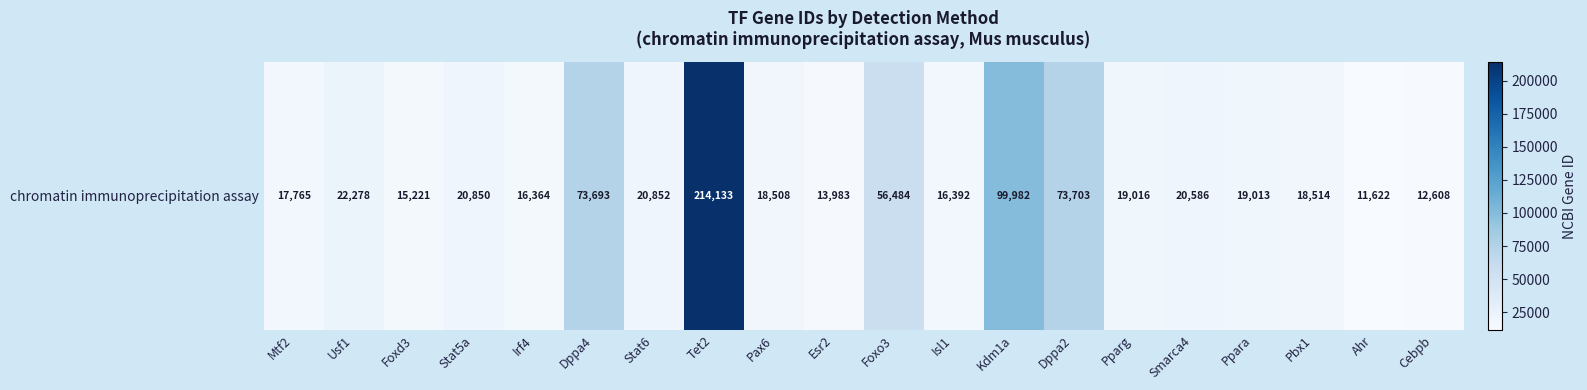

Which category has the highest value across all series?

Tet2